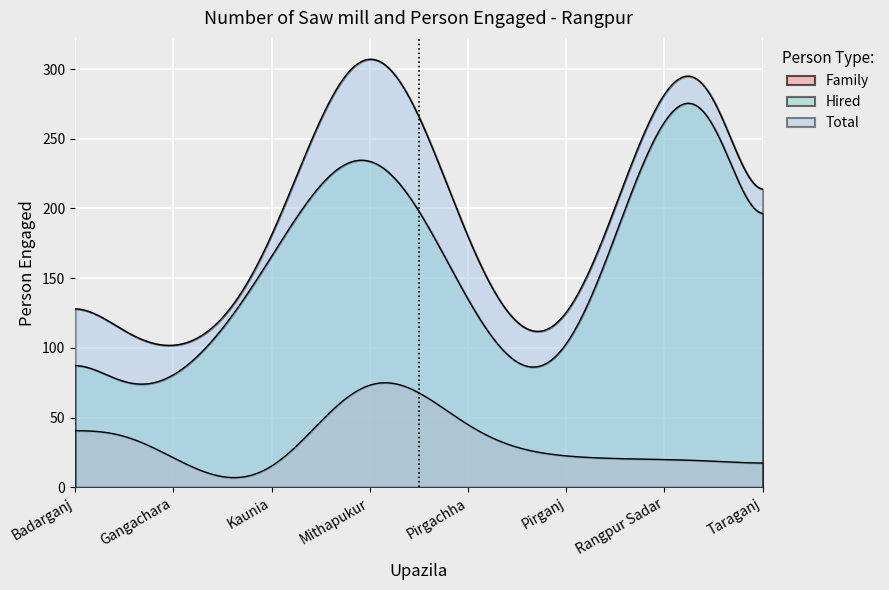

What is the sum of the Family values at Pirgachha and Pirganj?

65